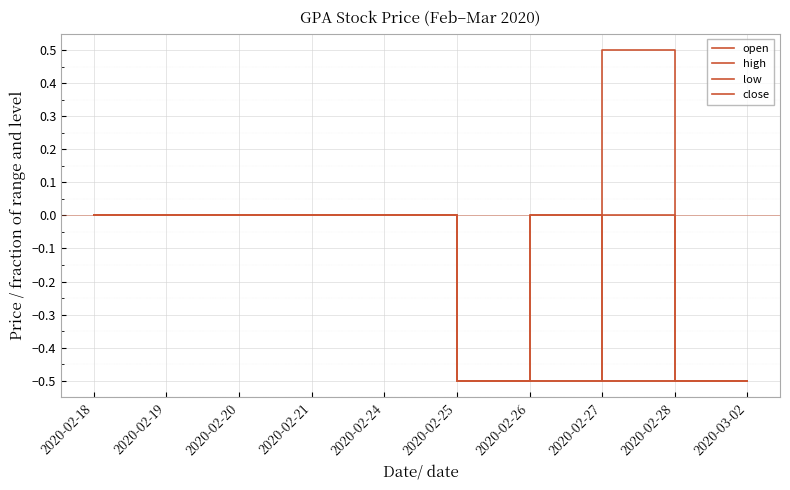

True or false: close has more than 0 interior local peaks.

True